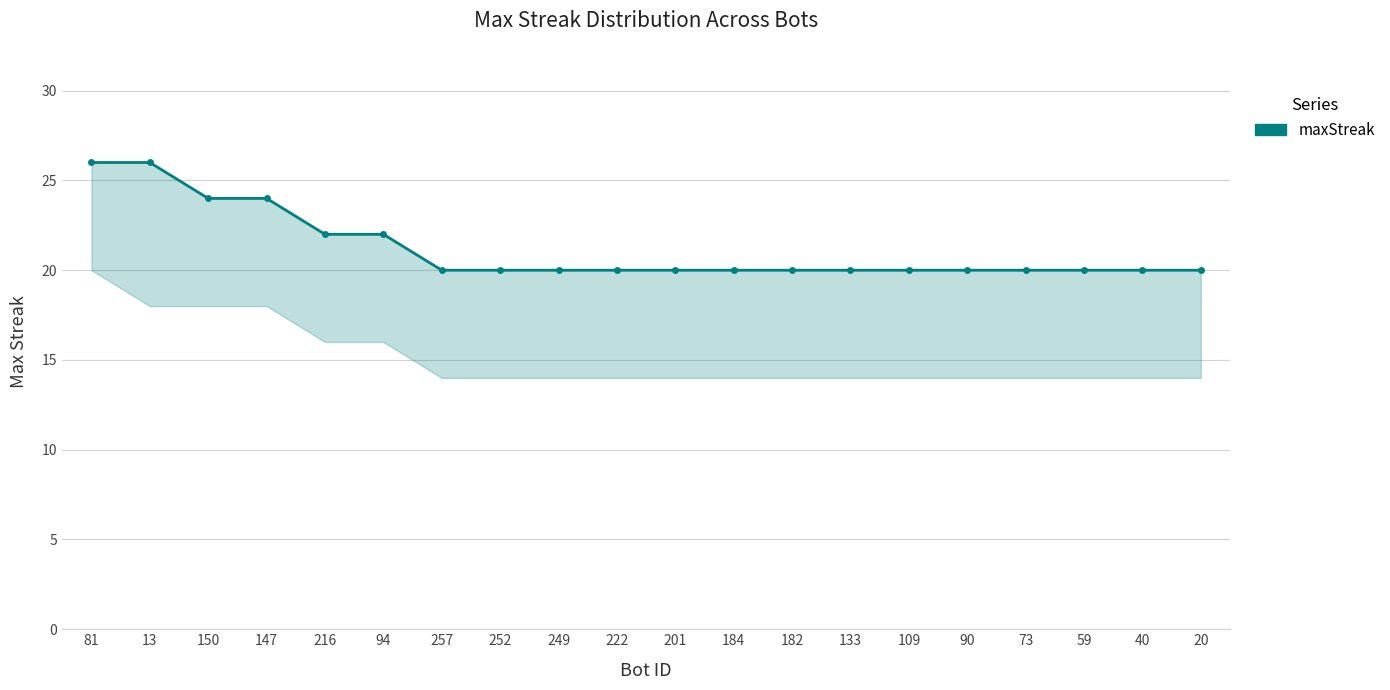

Where is the data nearest to the value 23?

150